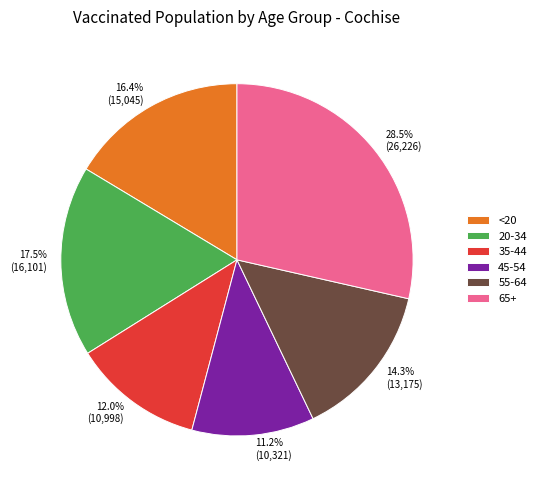

What is the smallest slice in the pie chart?

45-54